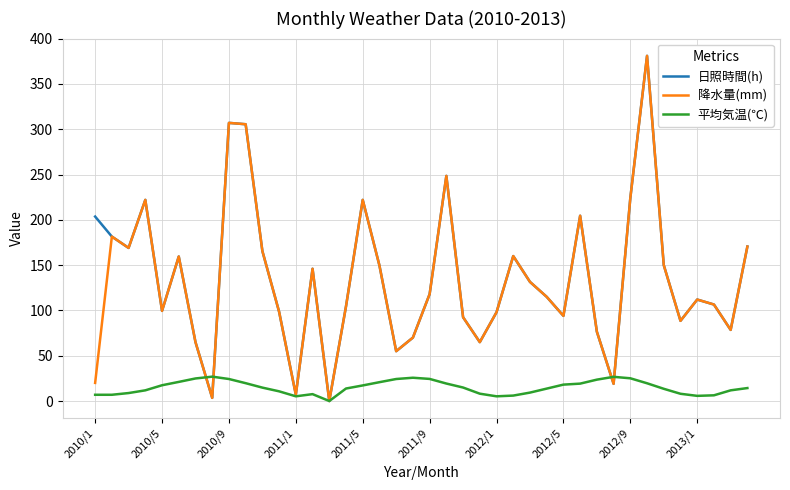

What is the highest value of the 平均気温(℃) series?

26.9